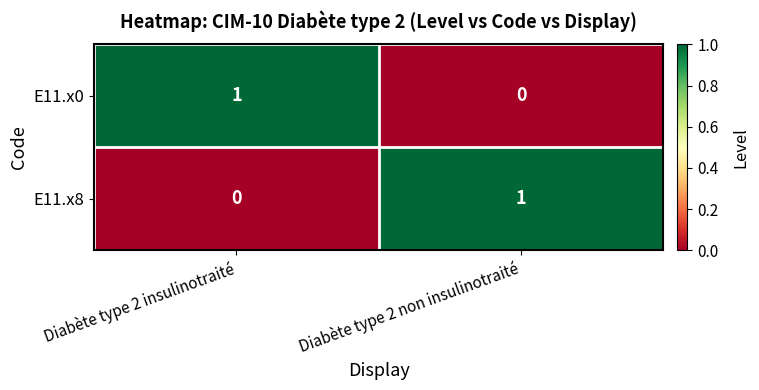

Reading left to right, transcribe all the data shown in this chart.

E11.x0: 1	0
E11.x8: 0	1